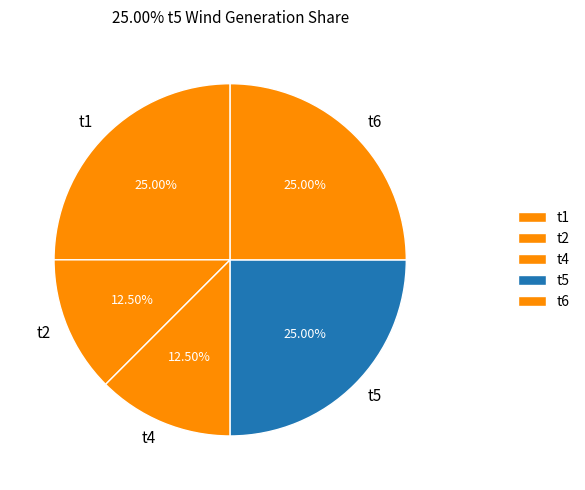

The t1 slice represents 25% of the pie. True or false?

True